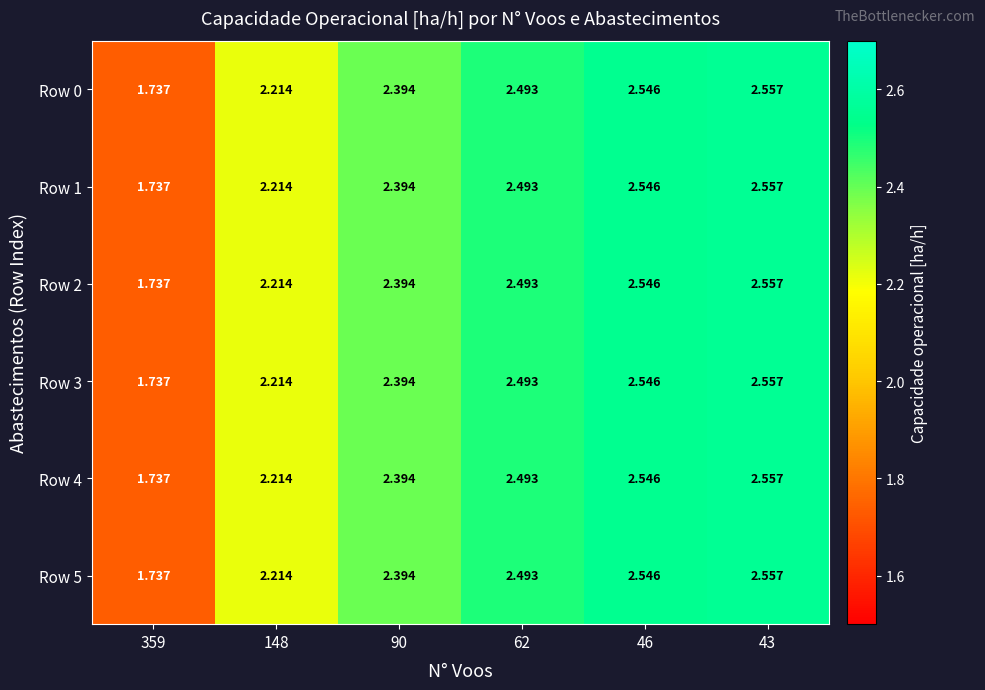

Is the value of Row 4 at 359 greater than the value of Row 0 at 148?

No